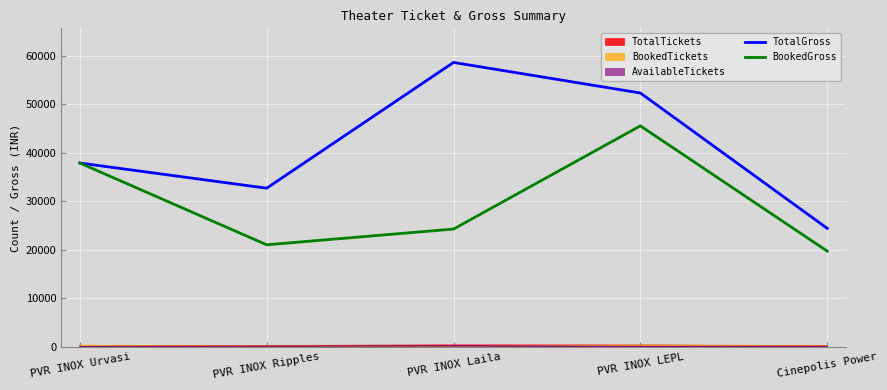

How many data points in TotalGross are less than 37878?

2